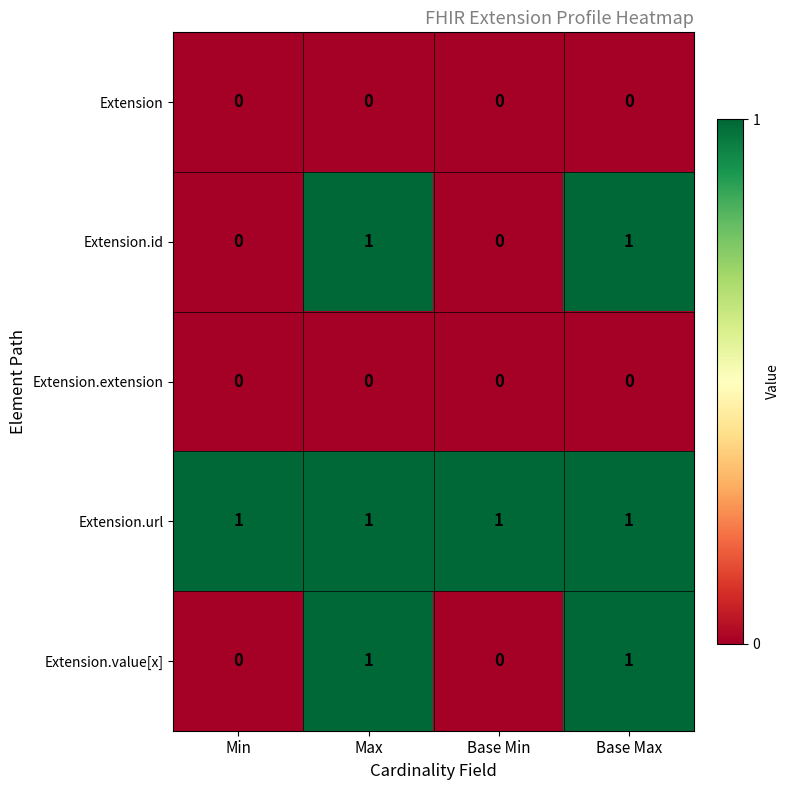

Is it true that Extension.value[x] equals 2 at Max?

False